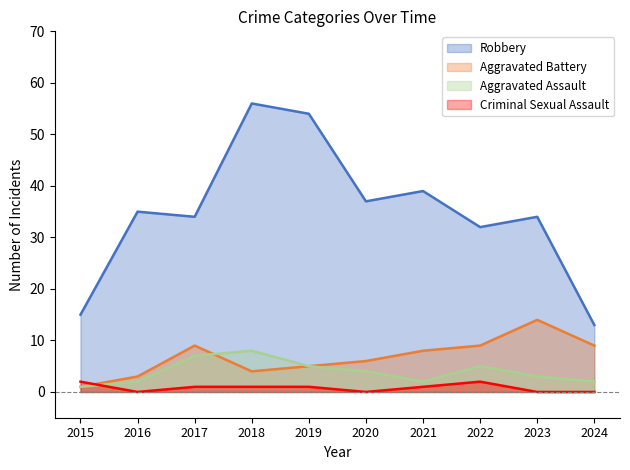

How many lines are shown in the chart?

4